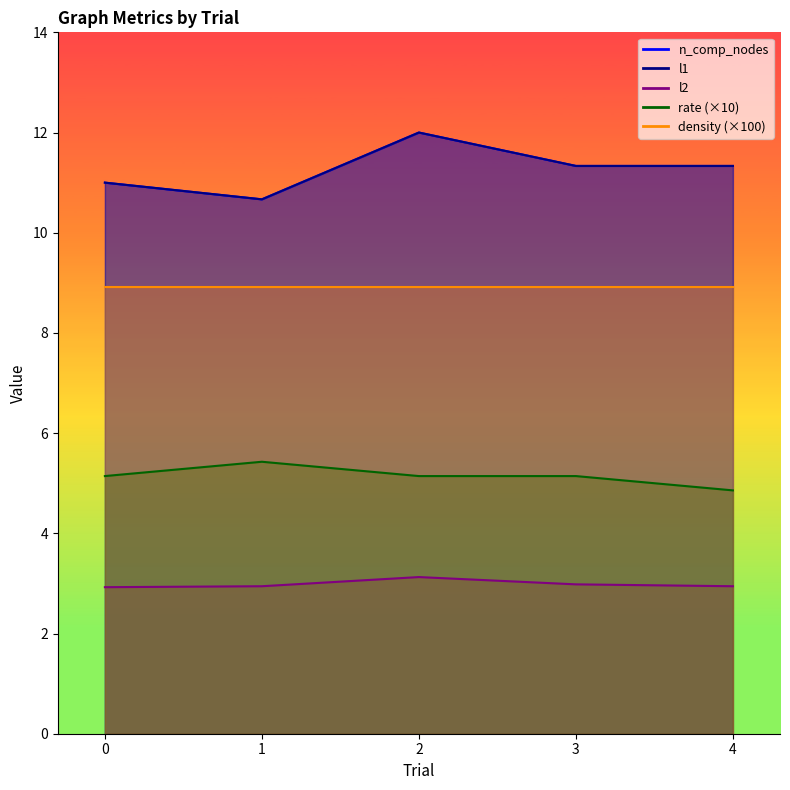

Where does the l1 series first go above 11?

2